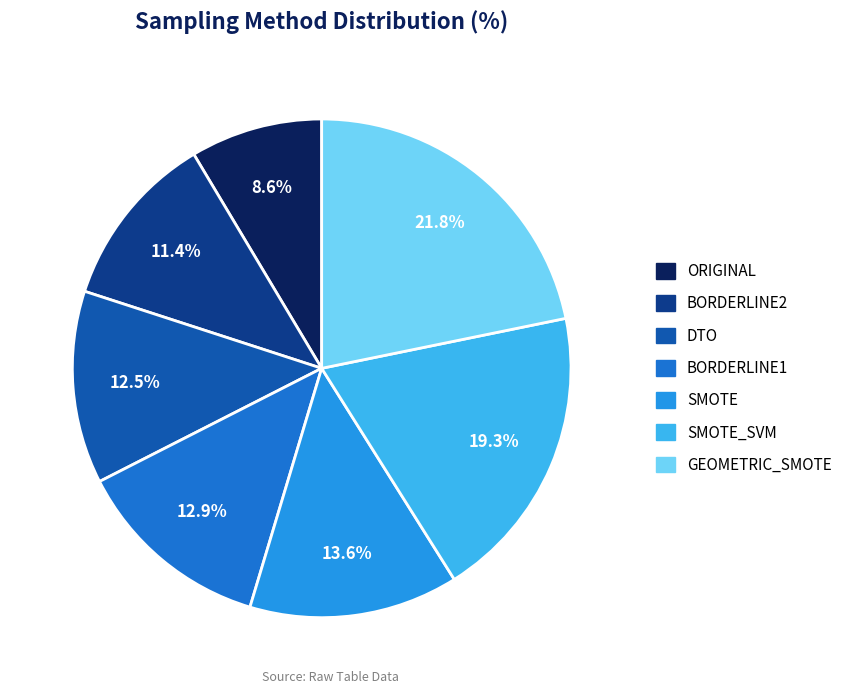

Does any single category account for the majority?

No